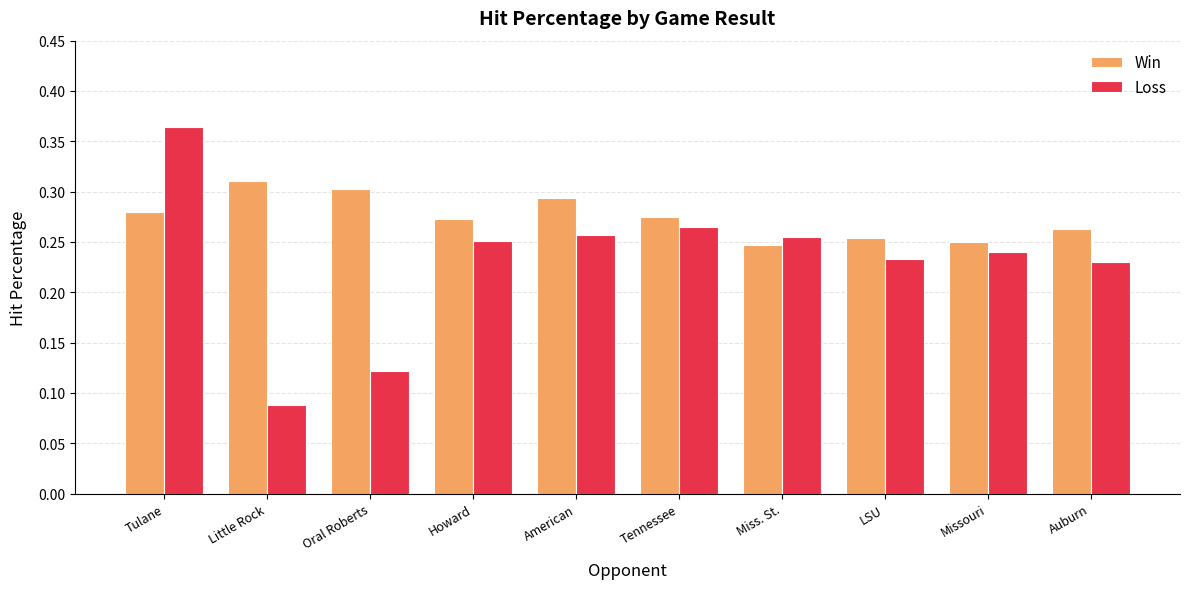

True or false: Win has a value of 0.1 at Miss. St..

False